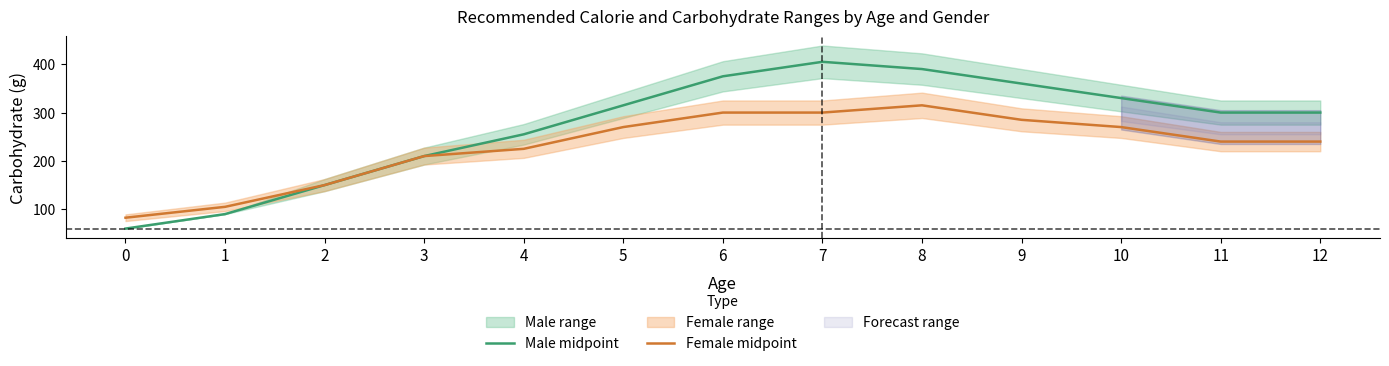

What is the average value of the Female midpoint series?

230.2